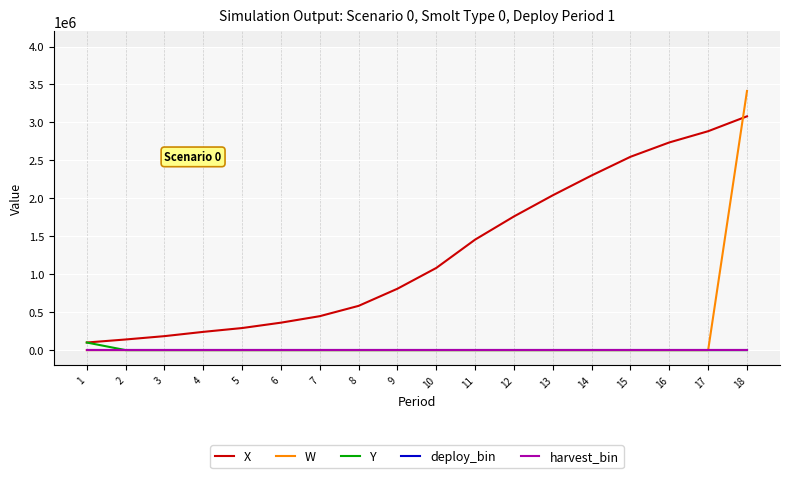

What is the maximum value for X?

3080359.5